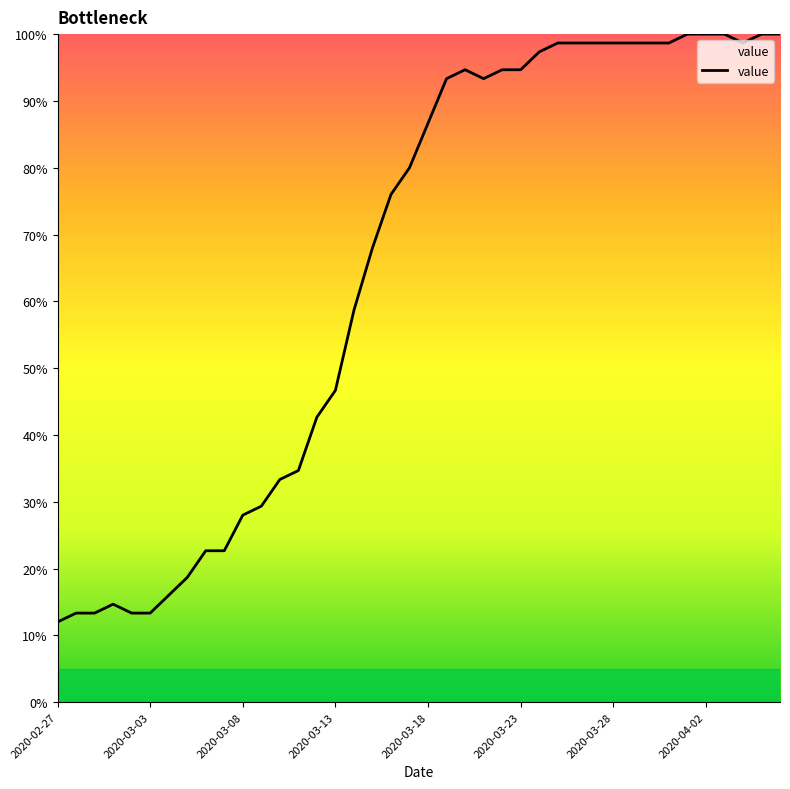

What is the greatest value displayed?

100.0